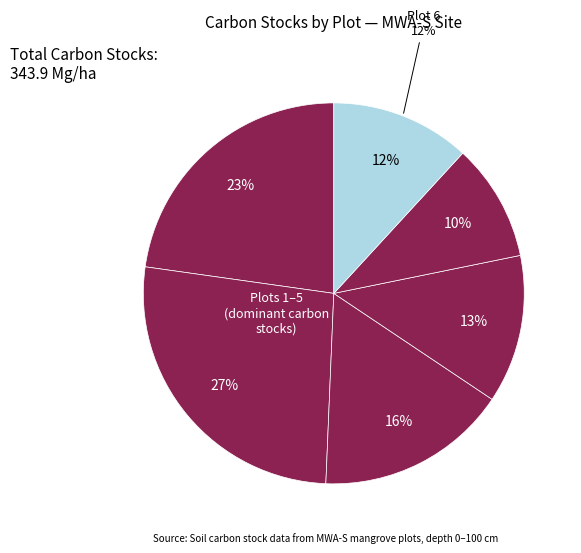

Which slice is the largest?

Plot 5